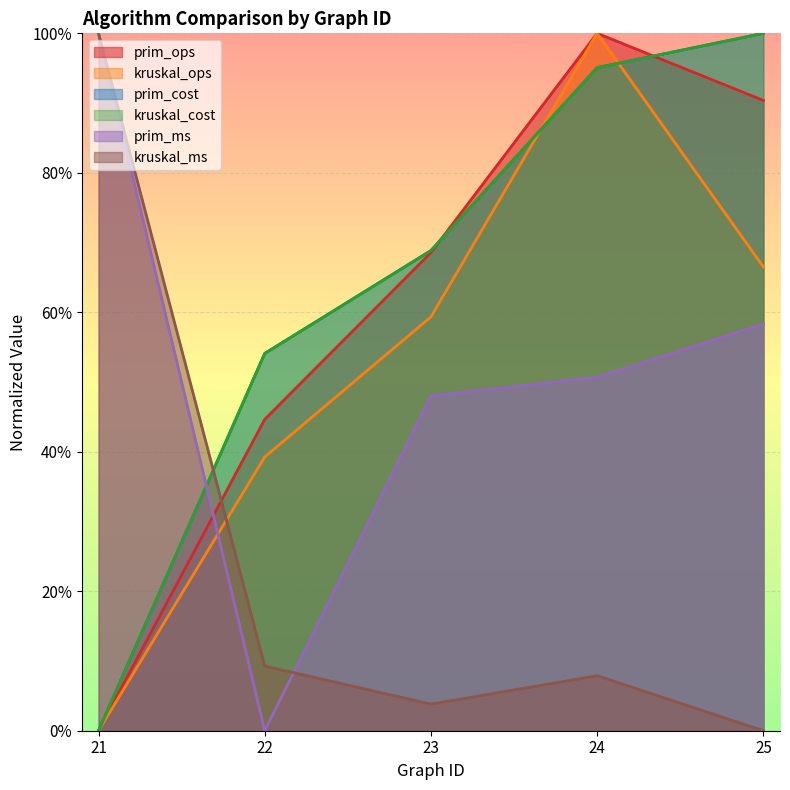

What is the approximate value of kruskal_cost at 25?

1.0